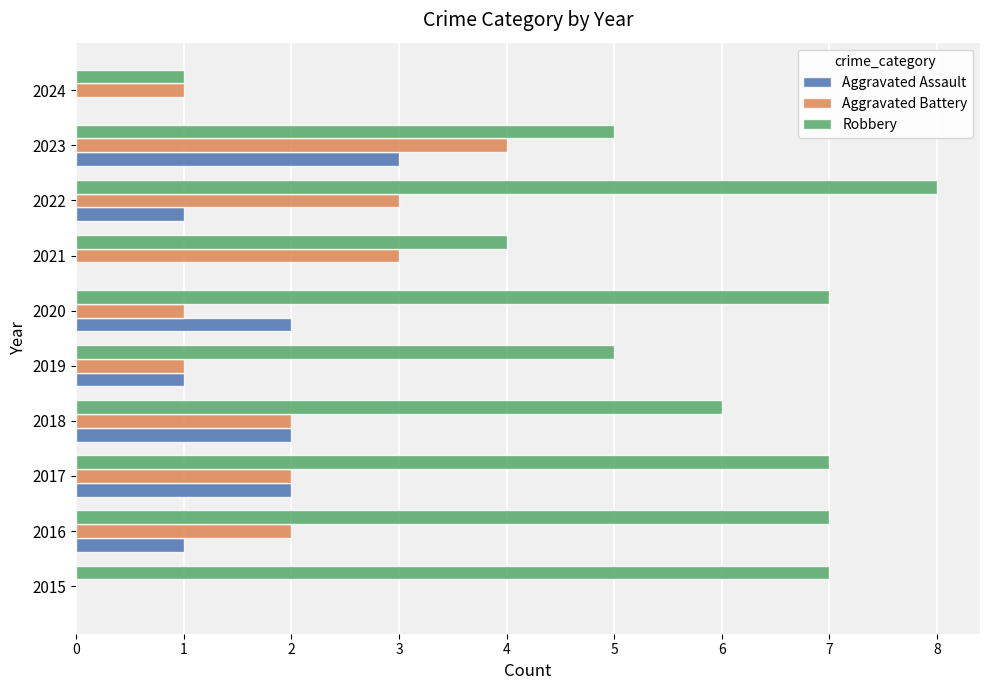

What is the sum of the Aggravated Assault values at 2020 and 2018?

4